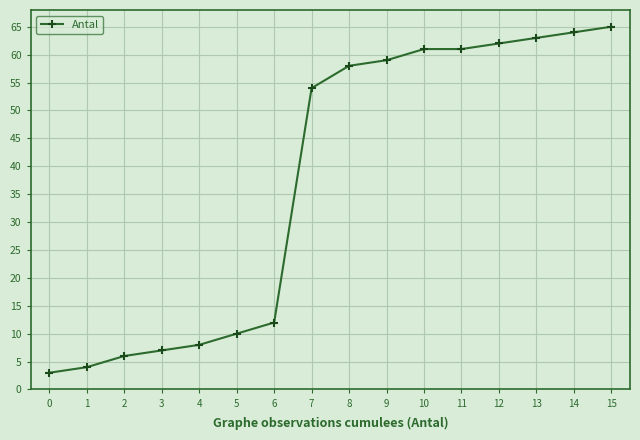

Is it true that the value at 11 is 61?

True